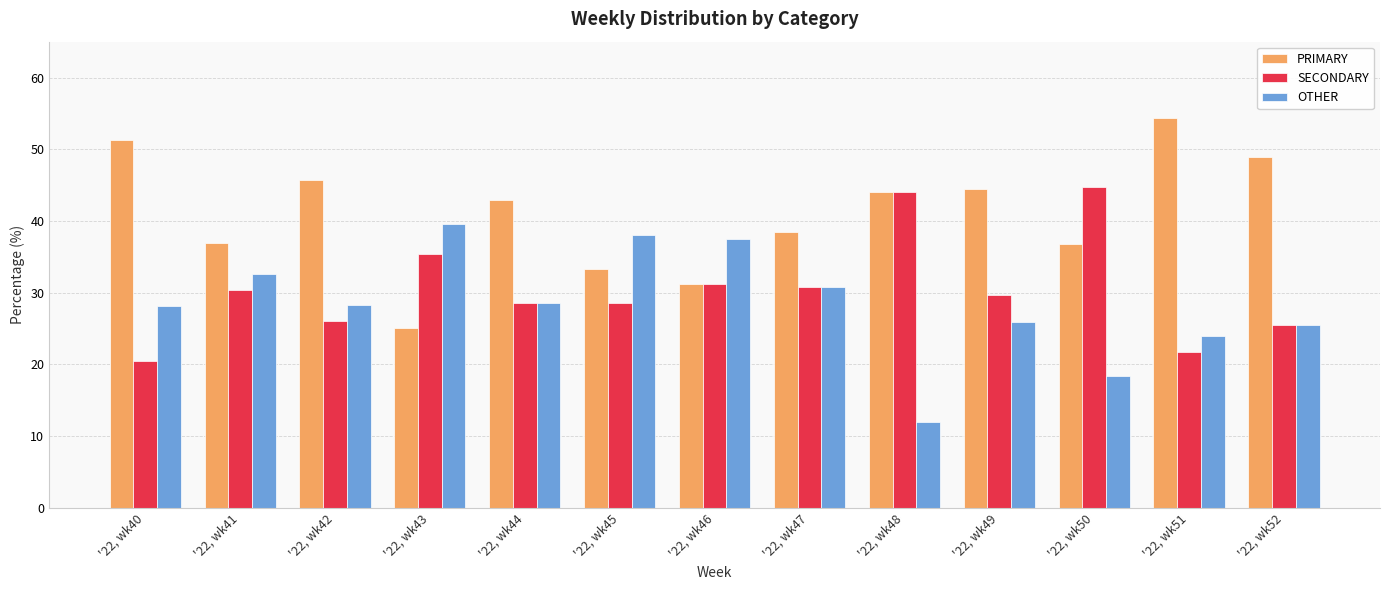

What is the value of the OTHER bar at the 6th from the left?

38.1